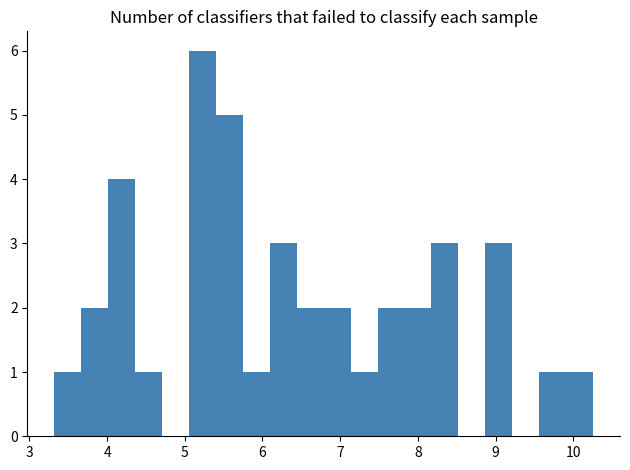

Read against the x-axis, roughly where is the centre of the tallest bar?

5.2